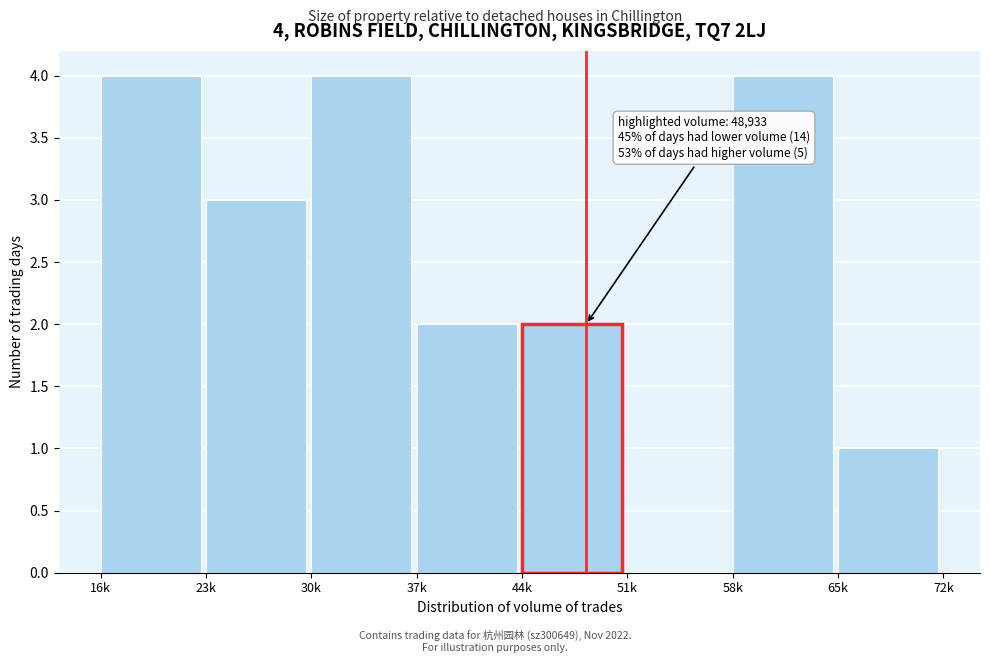

Reading left to right, extract all data points from this chart.

16k=4	23k=3	30k=4	37k=2	44k=2	51k=0	58k=4	65k=1